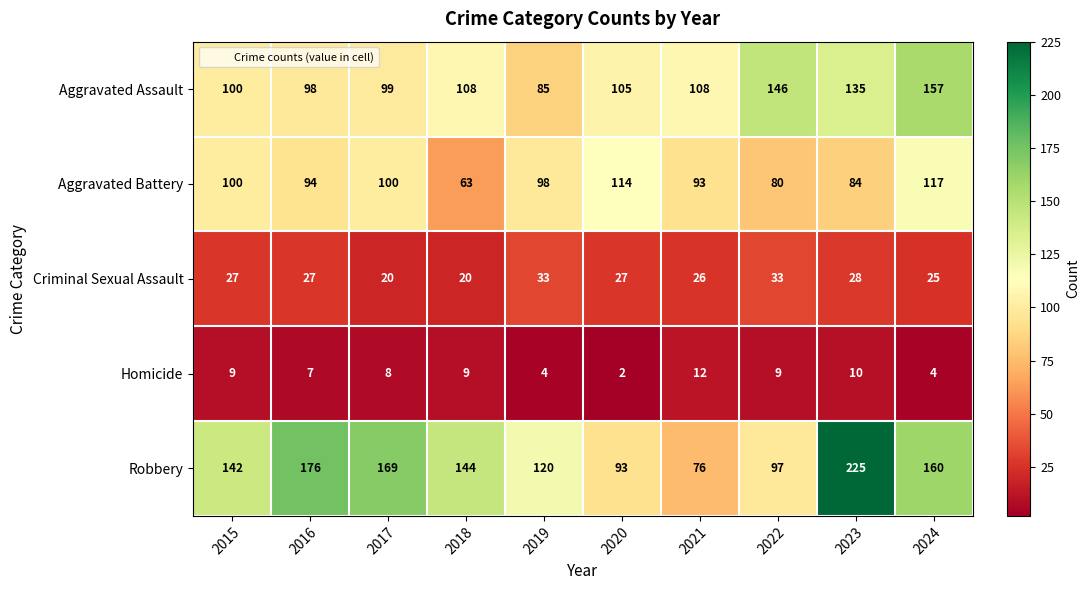

What is the approximate value of Robbery at 2017, to the nearest 5?

170